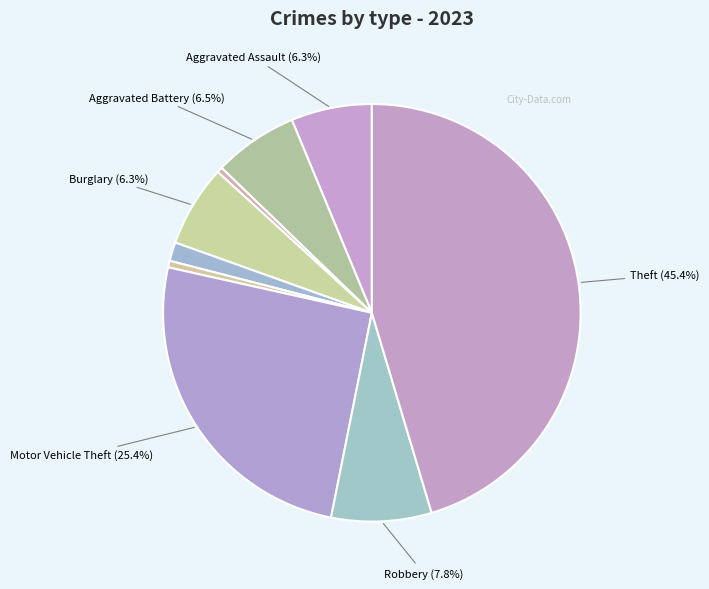

What is the largest slice in the pie chart?

Theft